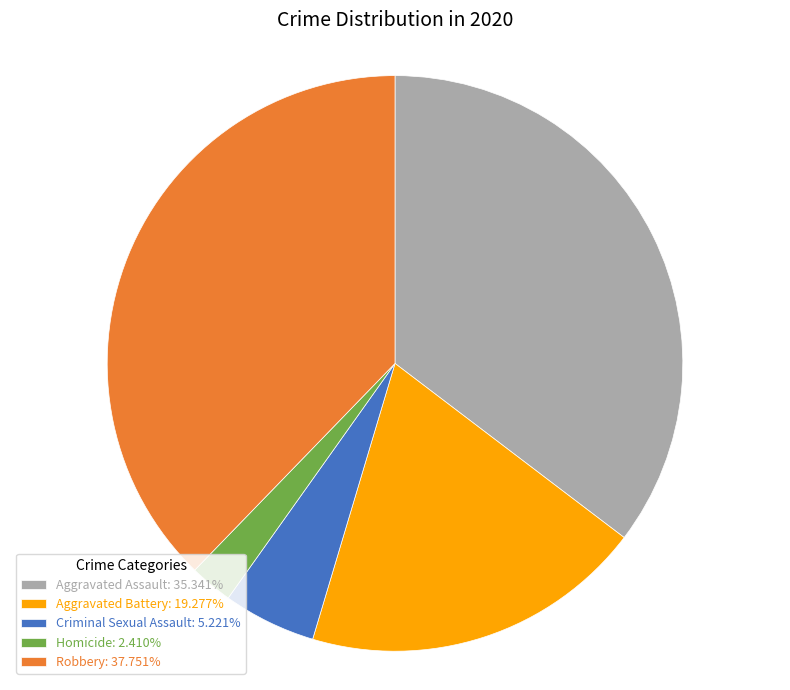

Is Robbery the majority of the pie?

No